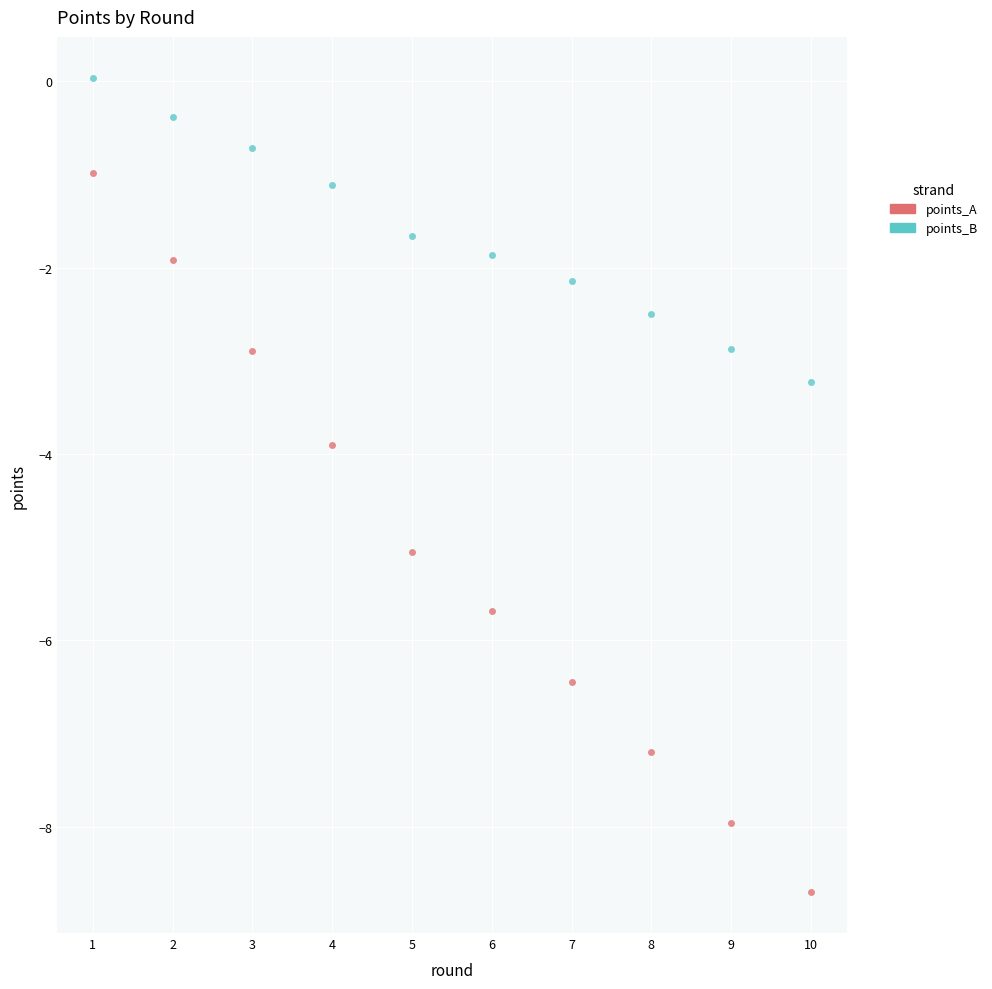

Which series reaches the maximum Y coordinate?

points_B